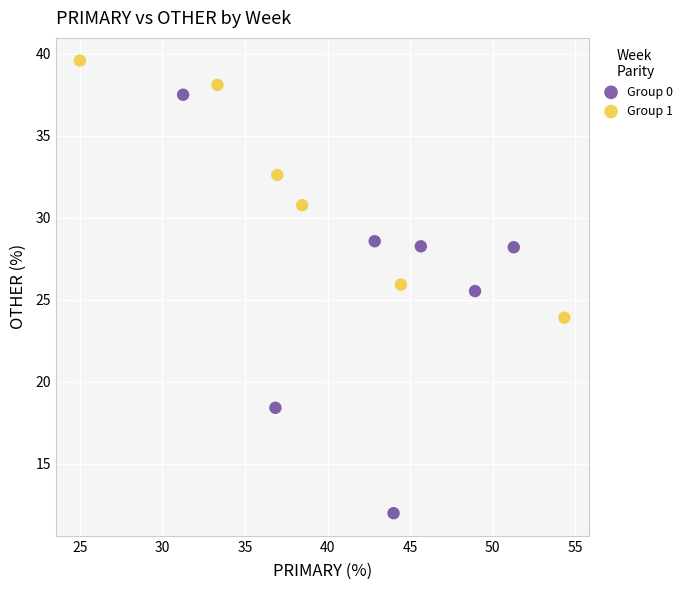

Which series has the widest spread of Y values?

Group 0